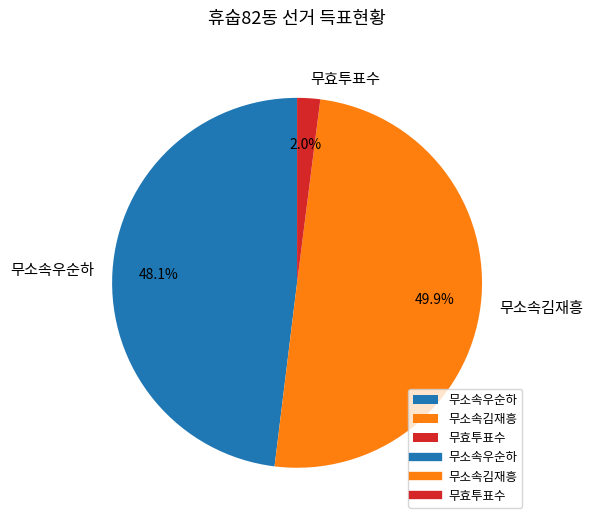

Is 무소속우순하 the majority of the pie?

No